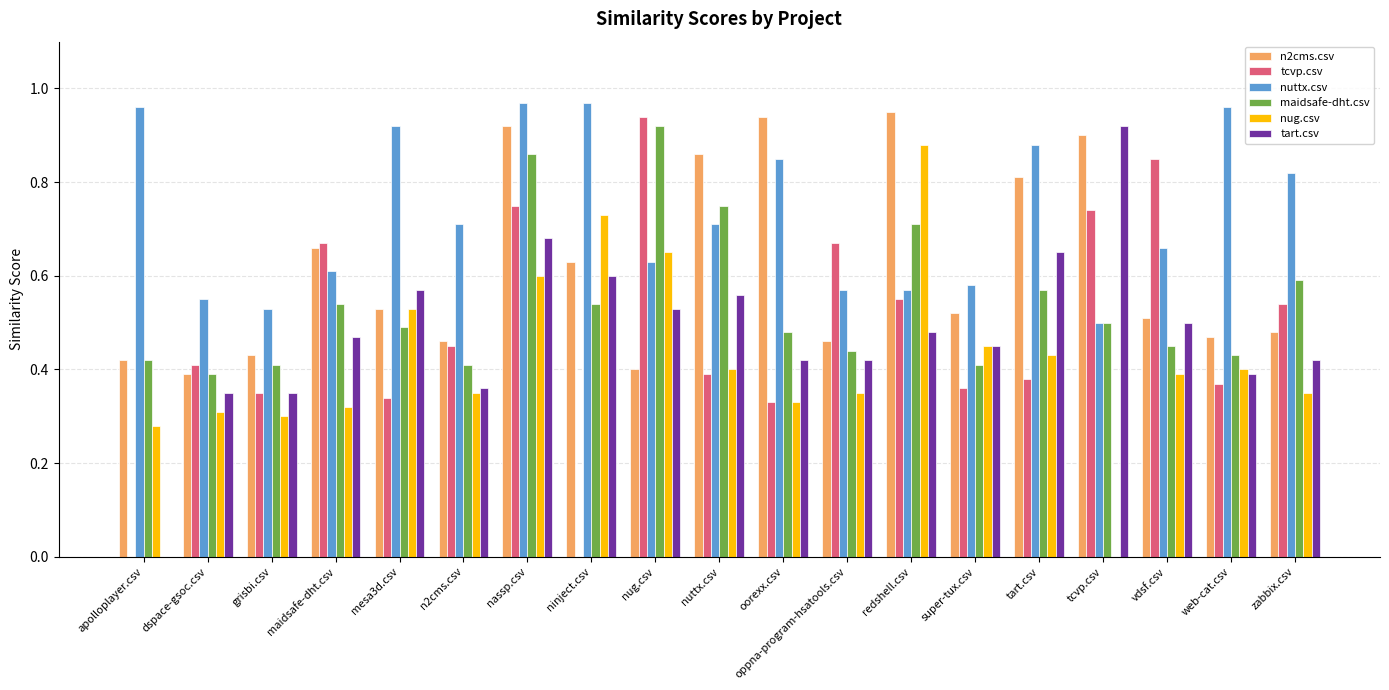

Which series has the largest total across all categories?

nuttx.csv